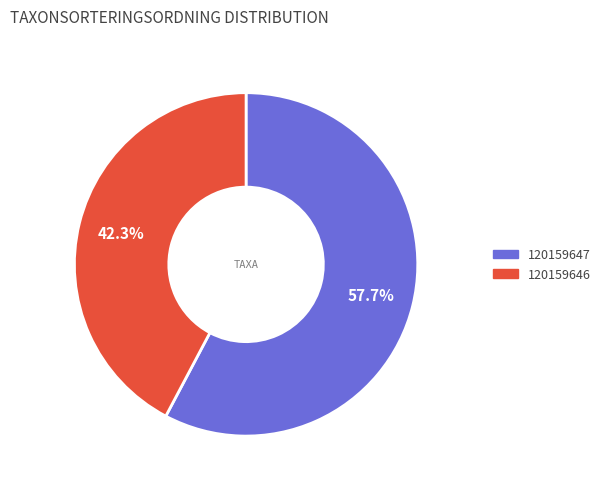

Does any single category account for the majority?

Yes